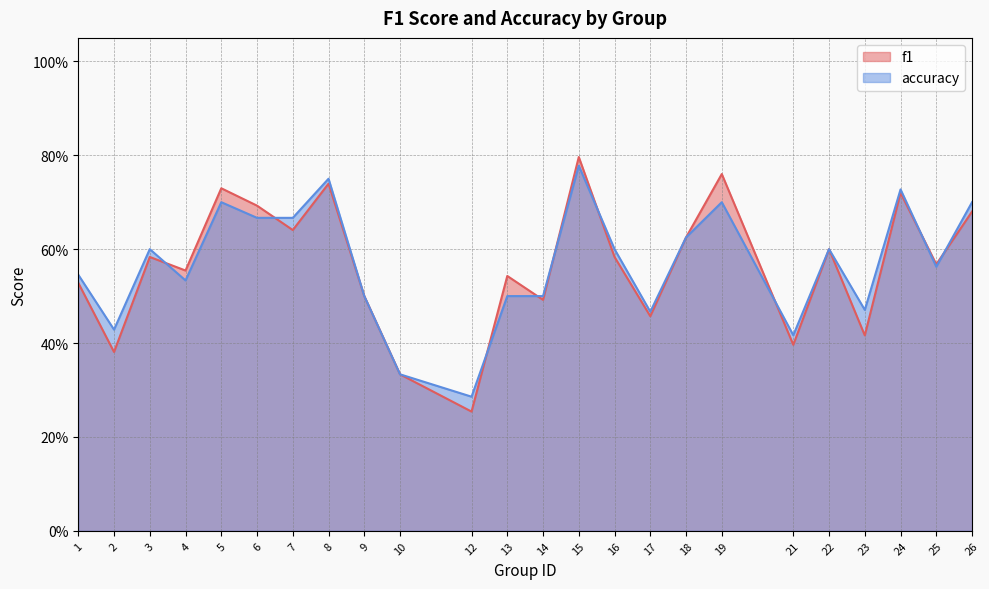

Count the accuracy values in the range 0 to 1.

24